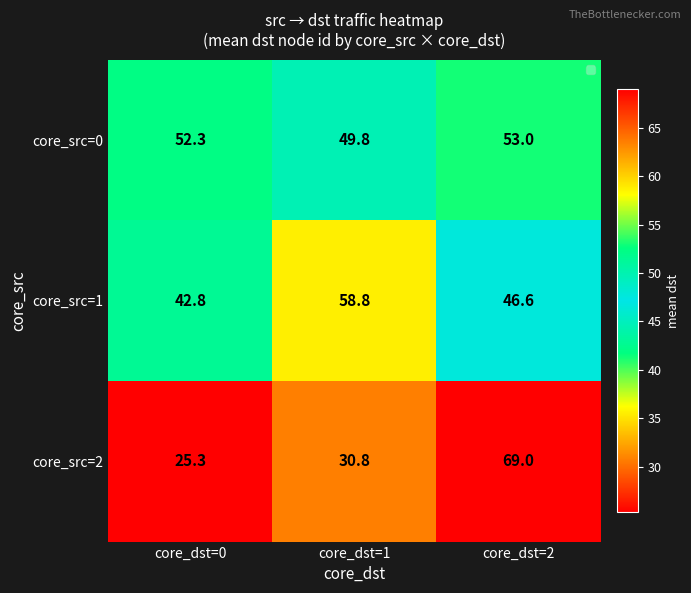

Which series has the largest total across all categories?

core_src=0